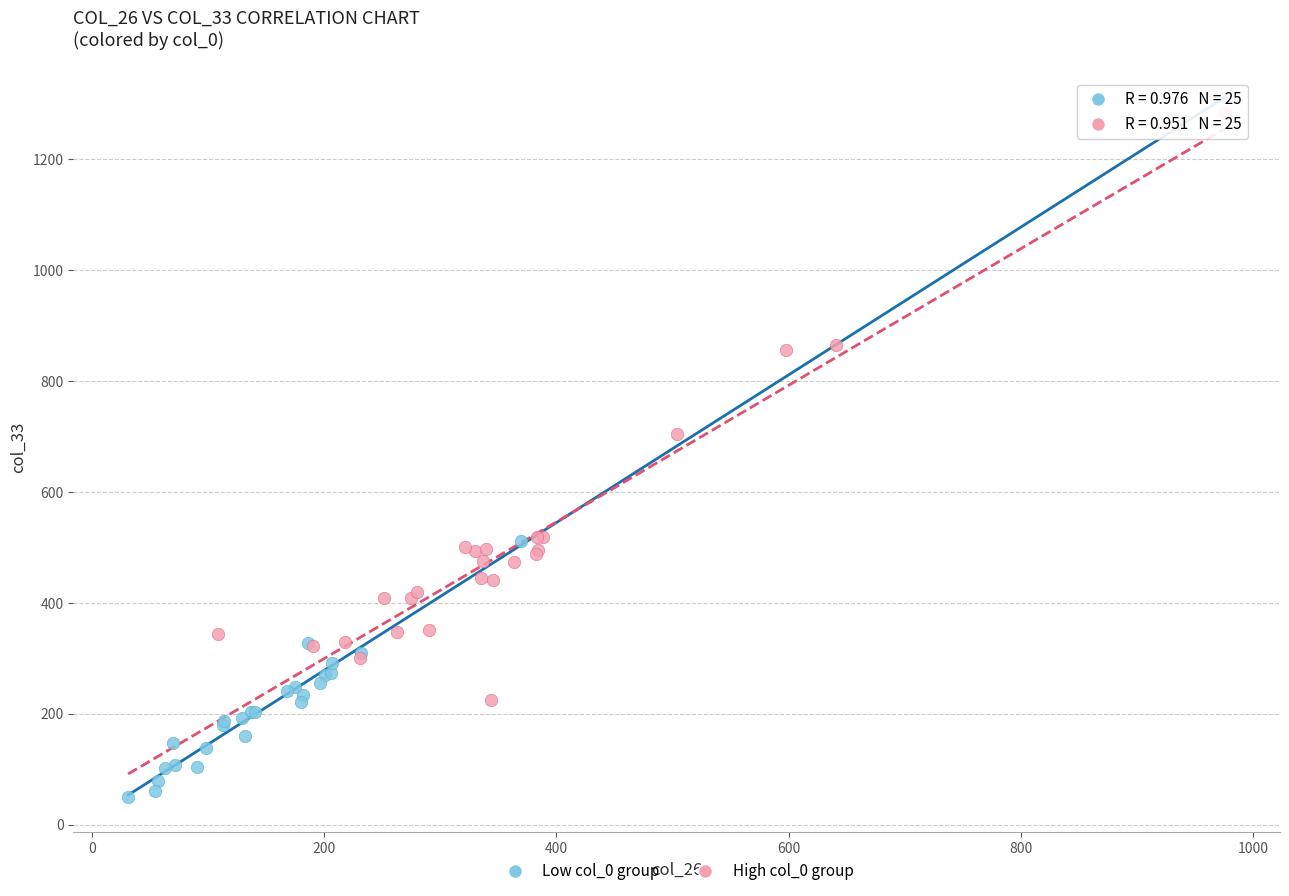

What are all the series names shown in the legend?

Low col_0 group, High col_0 group